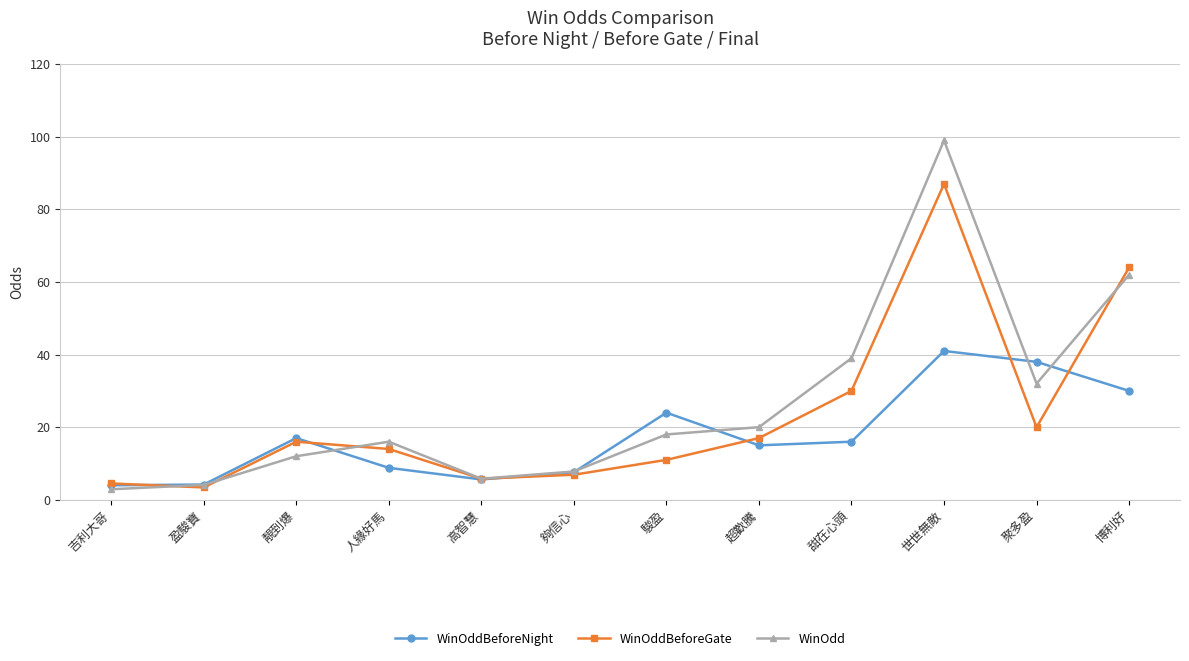

List the series in order of their peak value, highest first.

WinOdd, WinOddBeforeGate, WinOddBeforeNight